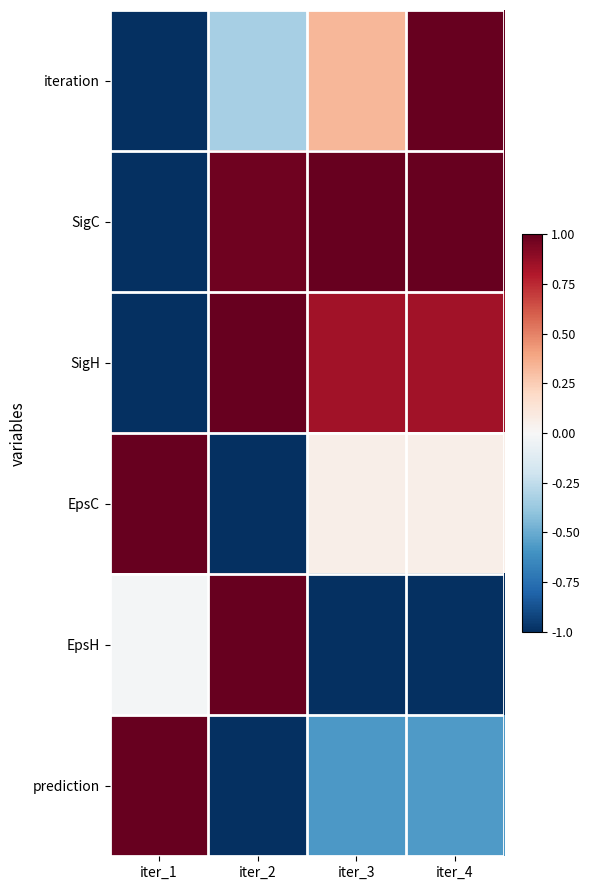

Reading right to left, list all the values displayed in this chart.

iteration: iter_4=1.0	iter_3=0.3	iter_2=-0.3	iter_1=-1.0
SigC: iter_4=1.0	iter_3=1.0	iter_2=1.0	iter_1=-1.0
SigH: iter_4=0.8	iter_3=0.8	iter_2=1.0	iter_1=-1.0
EpsC: iter_4=0.1	iter_3=0.1	iter_2=-1.0	iter_1=1.0
EpsH: iter_4=-1.0	iter_3=-1.0	iter_2=1.0	iter_1=-0.0
prediction: iter_4=-0.6	iter_3=-0.6	iter_2=-1.0	iter_1=1.0